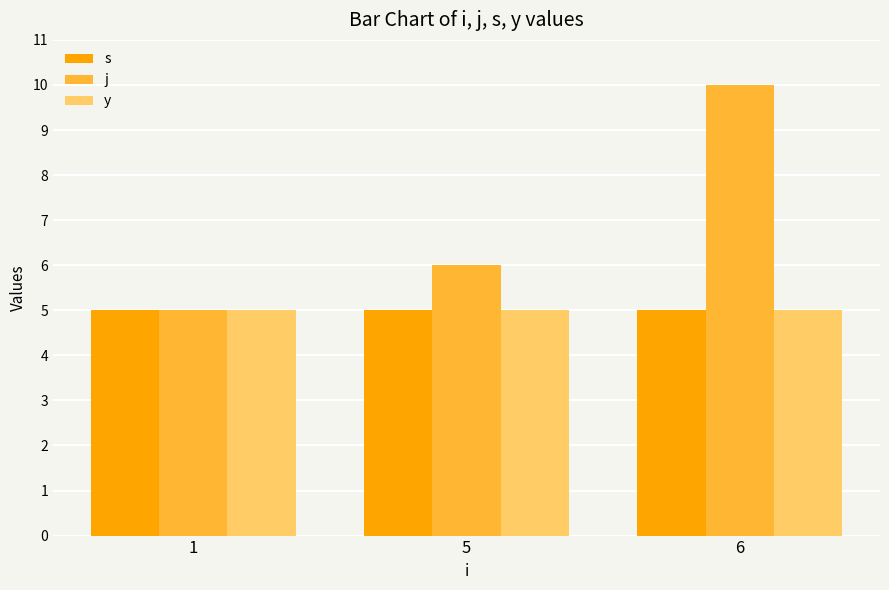

What is the maximum value shown in the chart?

10